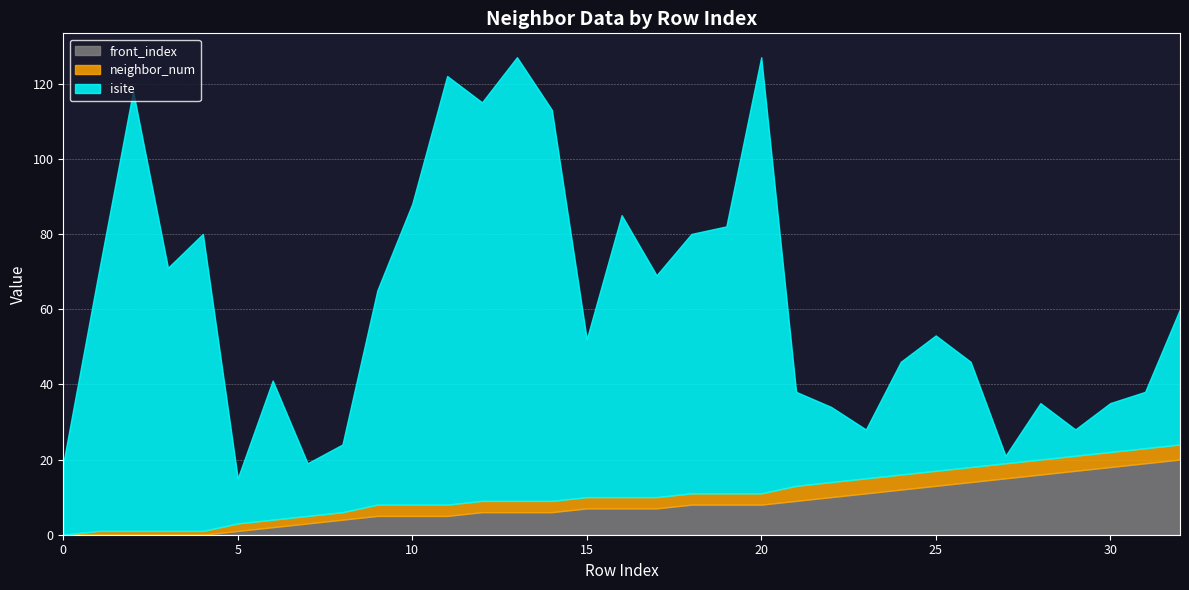

At which label is front_index closest to 10?

22